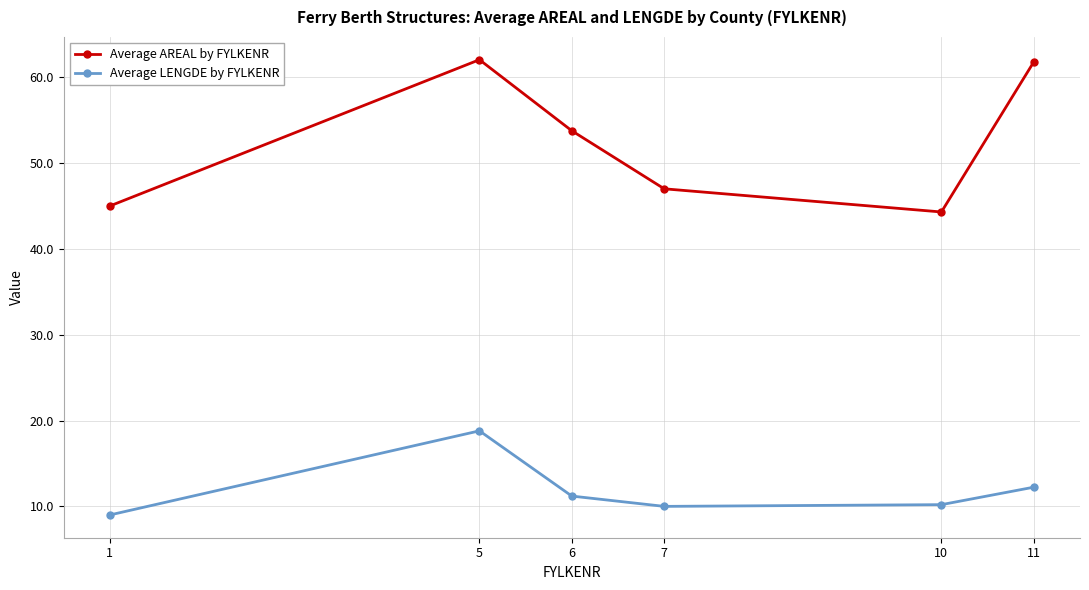

What is the maximum value for Average LENGDE by FYLKENR?

18.8